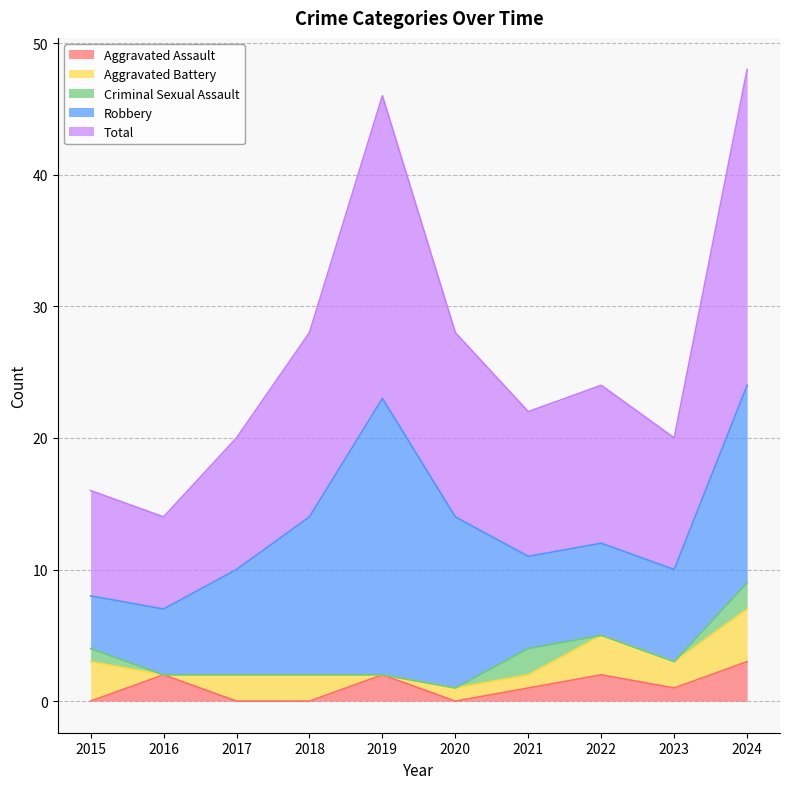

Which has a higher value, 2018 or 2020?

2018